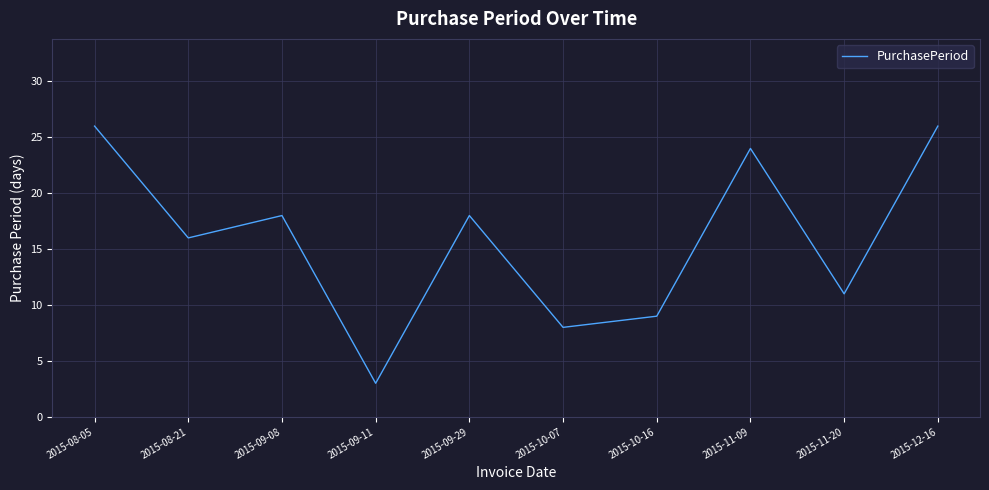

True or false: the data shows 5 at 2015-09-29.

False